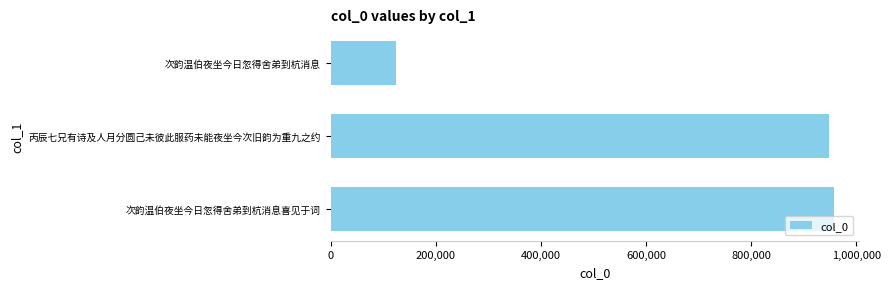

Reading bottom to top, what are all the values shown in this chart?

956982	948540	123621